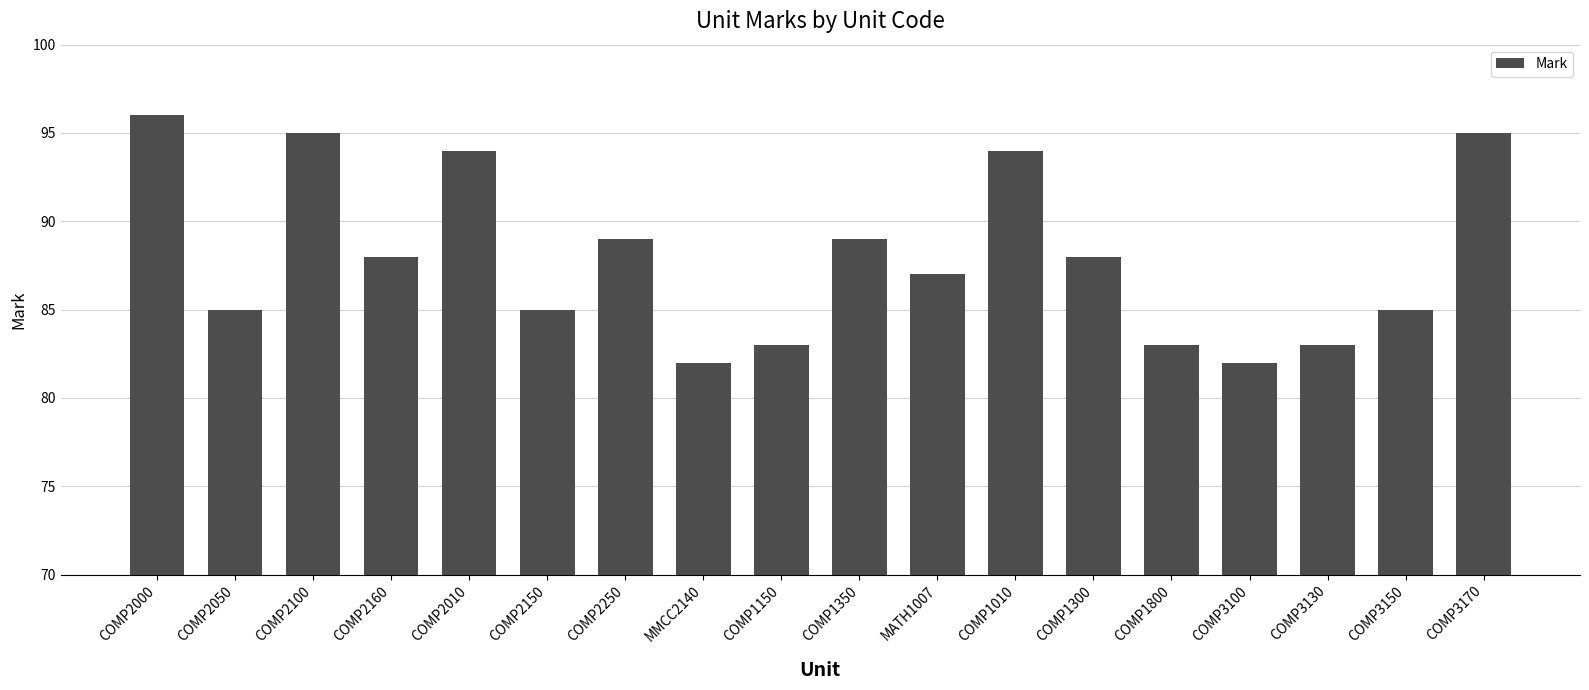

What is the maximum value shown in the chart?

96